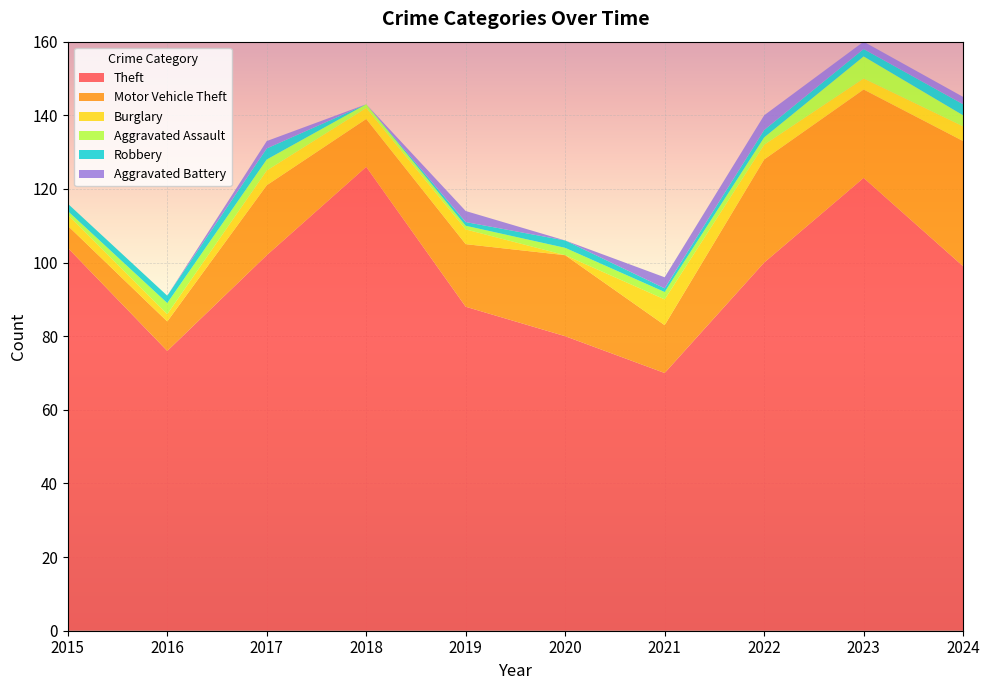

Reading left to right, extract all data points from this chart.

Theft: 2015=104	2016=76	2017=102	2018=126	2019=88	2020=80	2021=70	2022=100	2023=123	2024=99
Motor Vehicle Theft: 2015=6	2016=8	2017=19	2018=13	2019=17	2020=22	2021=13	2022=28	2023=24	2024=34
Burglary: 2015=3	2016=2	2017=4	2018=3	2019=4	2020=0	2021=7	2022=4	2023=3	2024=4
Aggravated Assault: 2015=1	2016=3	2017=3	2018=1	2019=1	2020=2	2021=2	2022=2	2023=6	2024=3
Robbery: 2015=2	2016=2	2017=3	2018=0	2019=1	2020=2	2021=1	2022=2	2023=2	2024=3
Aggravated Battery: 2015=0	2016=0	2017=2	2018=0	2019=3	2020=0	2021=3	2022=4	2023=2	2024=2